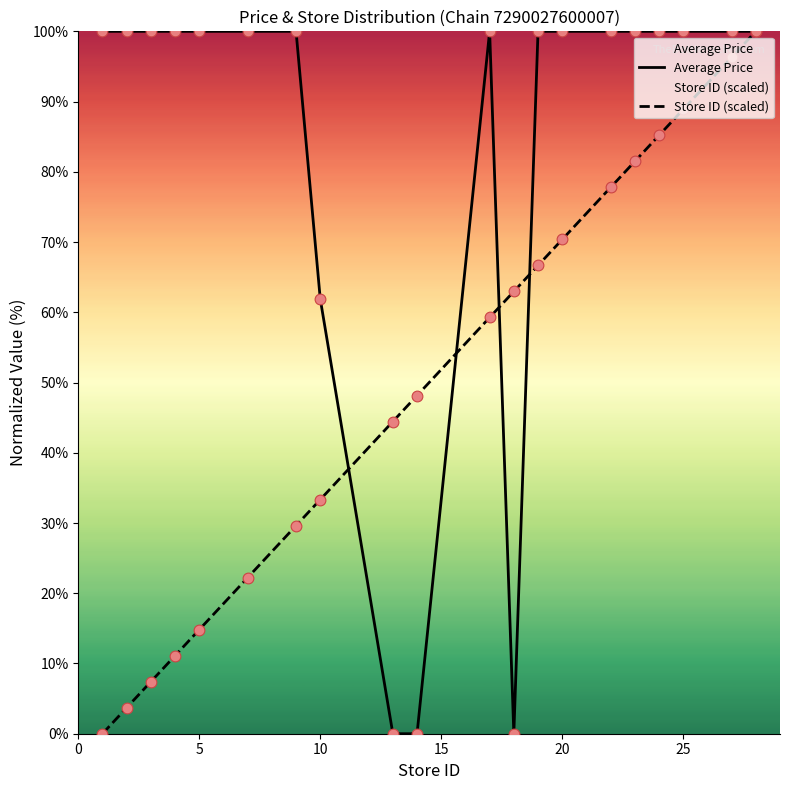

What are all the series names shown in the legend?

Average Price, Store ID (scaled)